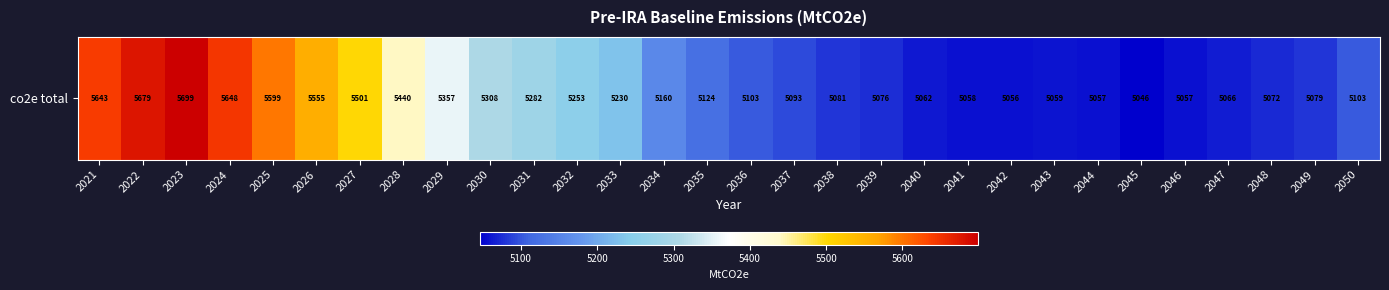

Where does the data first go above 5124?

2021